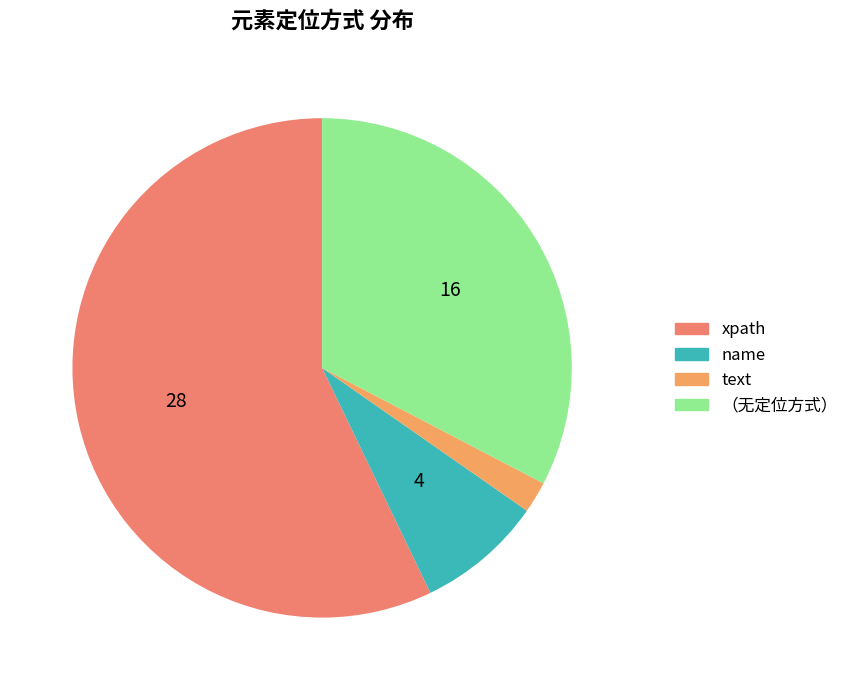

How many segments does this pie chart have?

4